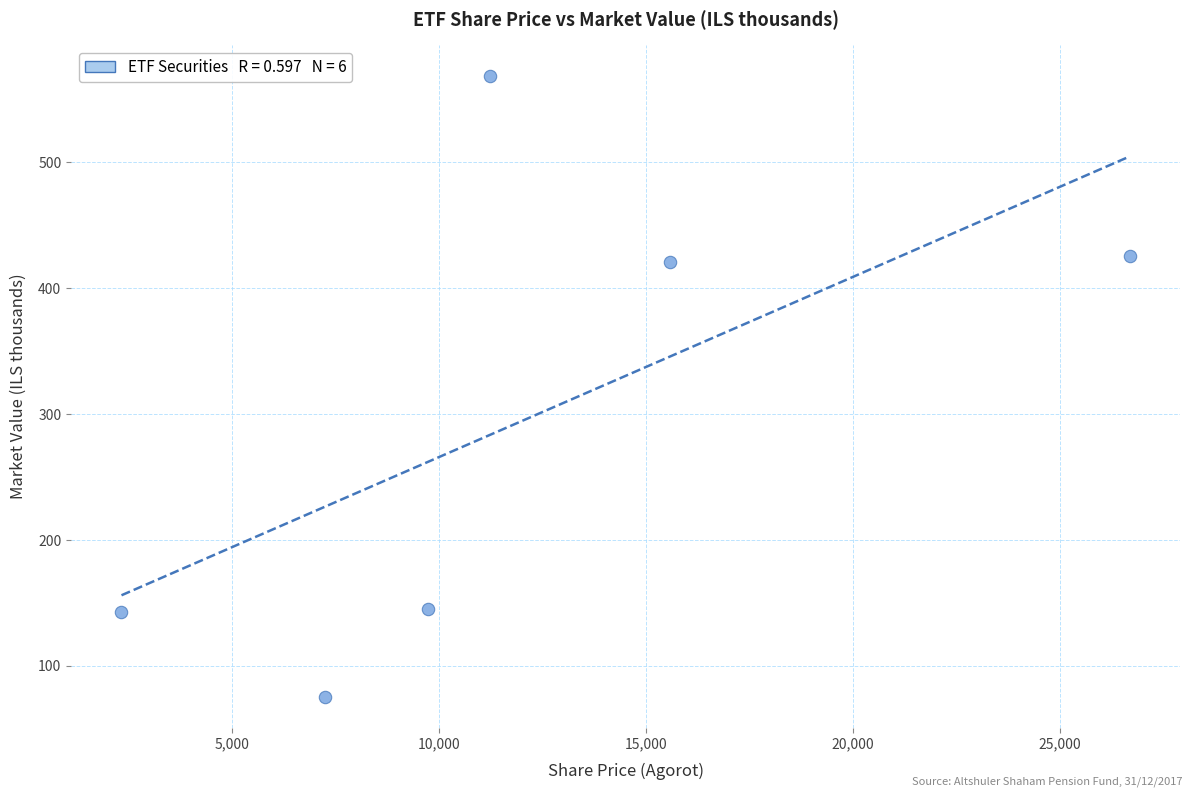

What is the range of Y values (max minus min)?

493.1